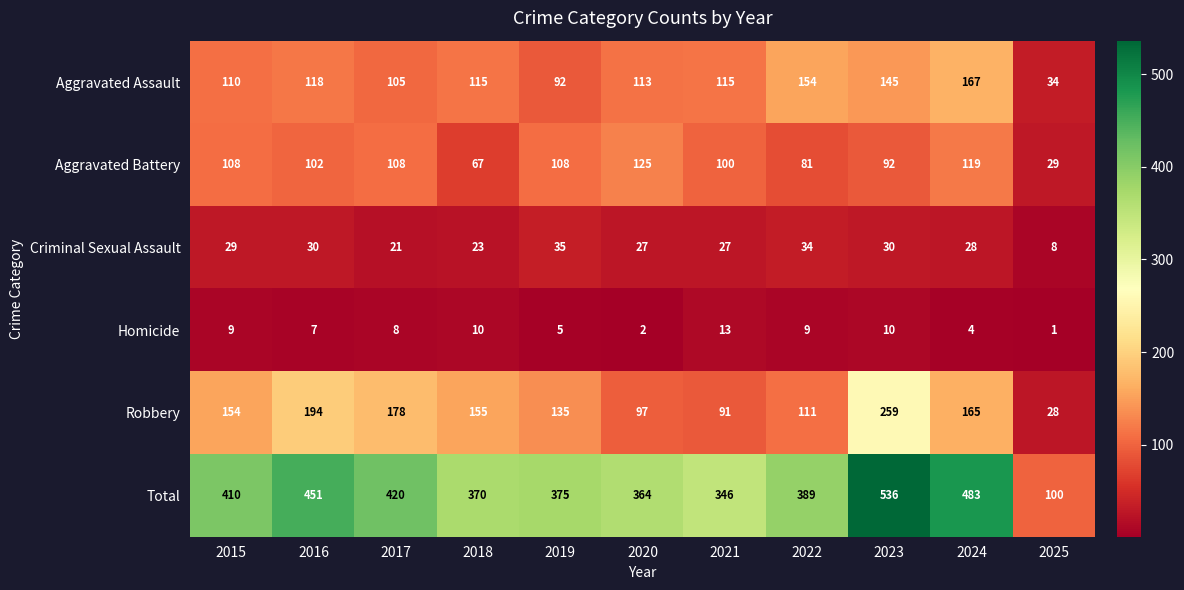

Is it true that Aggravated Assault equals 113 at 2020?

True